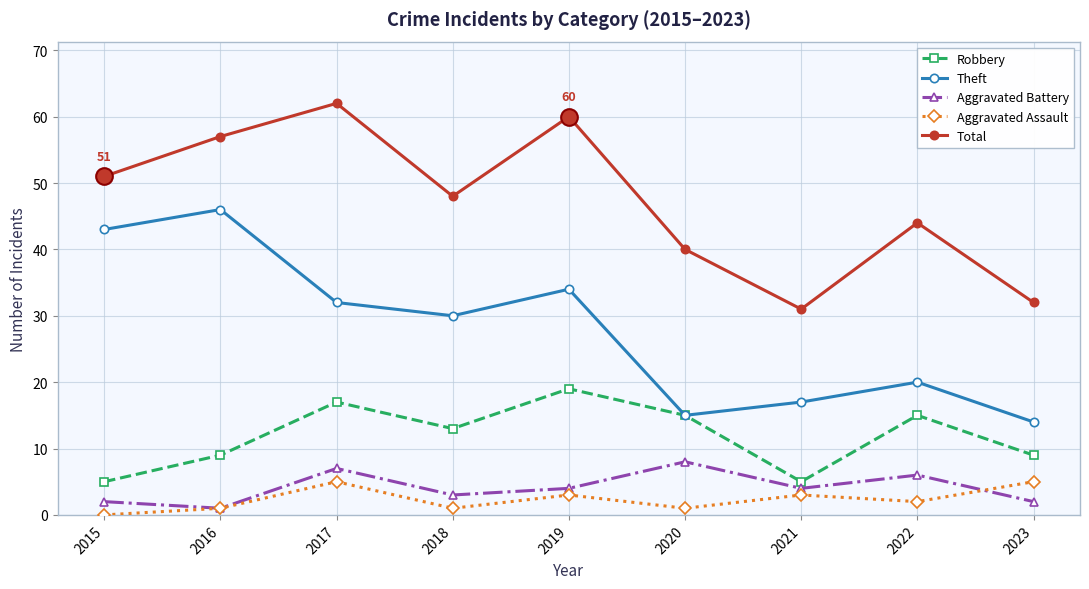

Reading right to left, transcribe all the data shown in this chart.

Robbery: 9	15	5	15	19	13	17	9	5
Theft: 14	20	17	15	34	30	32	46	43
Aggravated Battery: 2	6	4	8	4	3	7	1	2
Aggravated Assault: 5	2	3	1	3	1	5	1	0
Total: 32	44	31	40	60	48	62	57	51